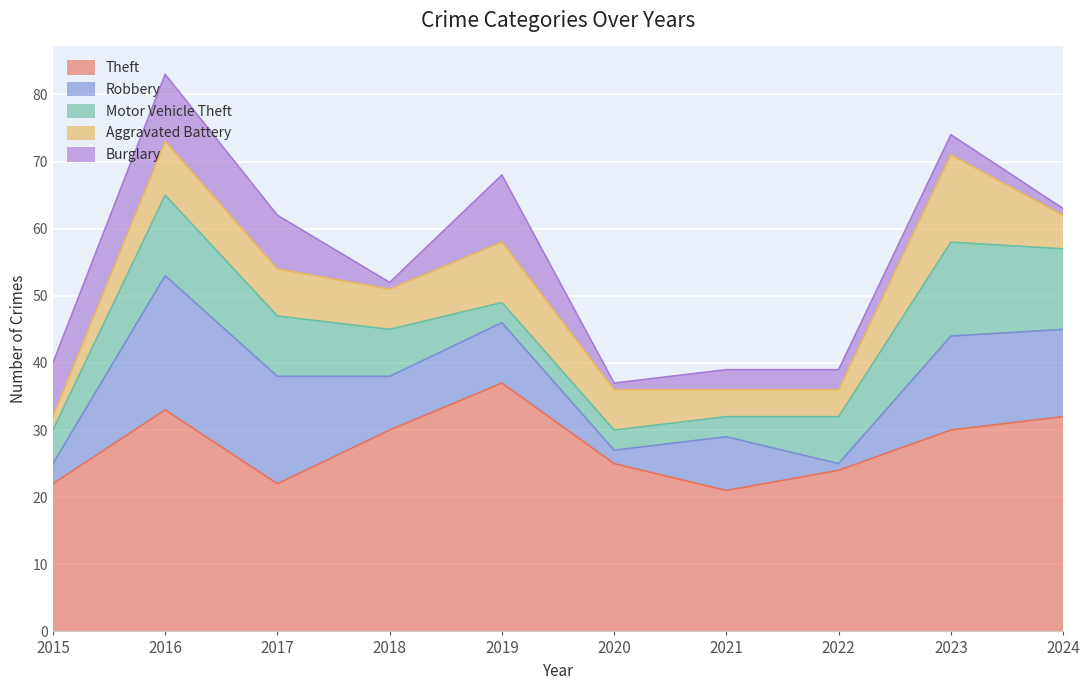

Reading left to right, extract all data points from this chart.

Theft: 22	33	22	30	37	25	21	24	30	32
Robbery: 3	20	16	8	9	2	8	1	14	13
Motor Vehicle Theft: 5	12	9	7	3	3	3	7	14	12
Aggravated Battery: 2	8	7	6	9	6	4	4	13	5
Burglary: 8	10	8	1	10	1	3	3	3	1